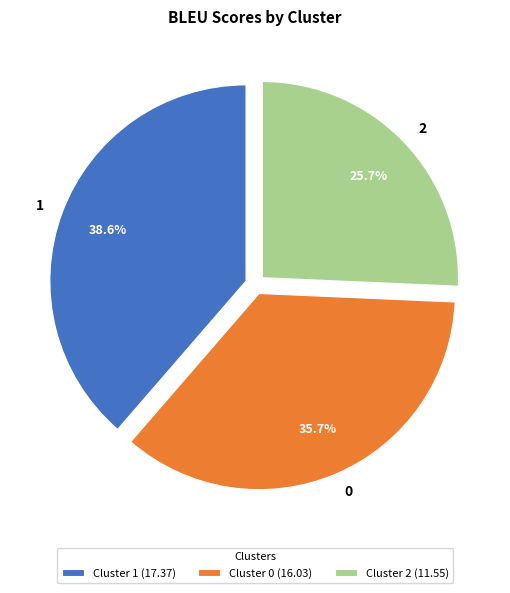

How many segments does this pie chart have?

3